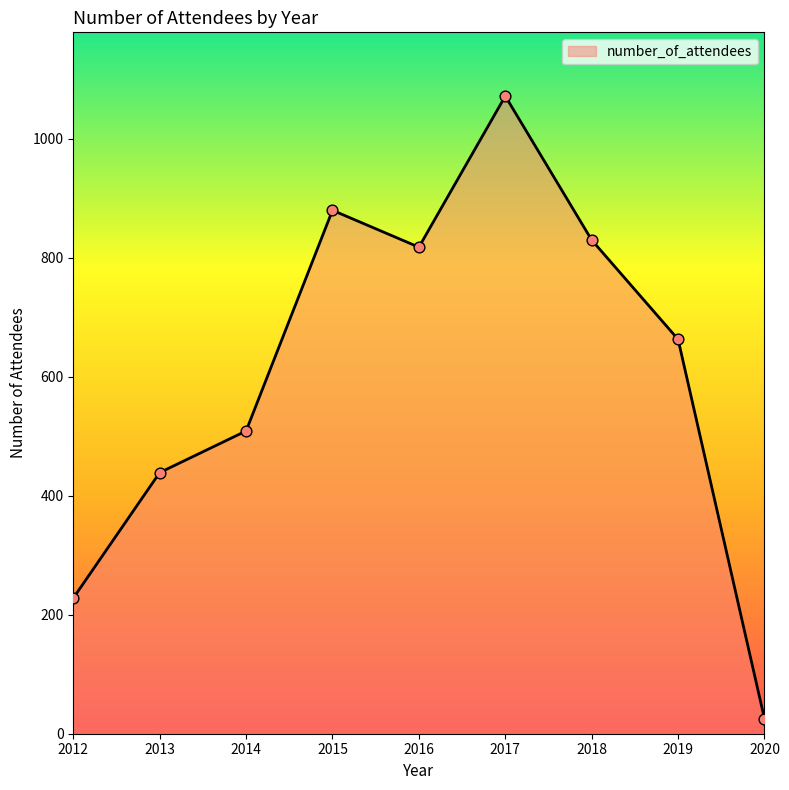

Approximately how many times larger is the value at 2015 compared to 2014?

1.7